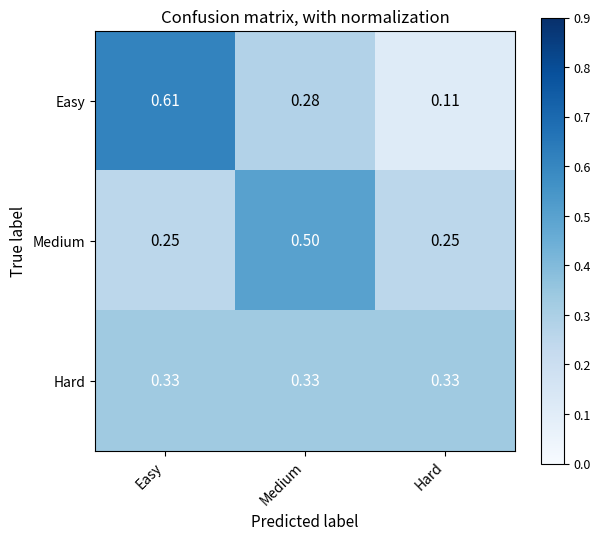

Between Easy and Medium, which series saw the biggest shift?

Easy